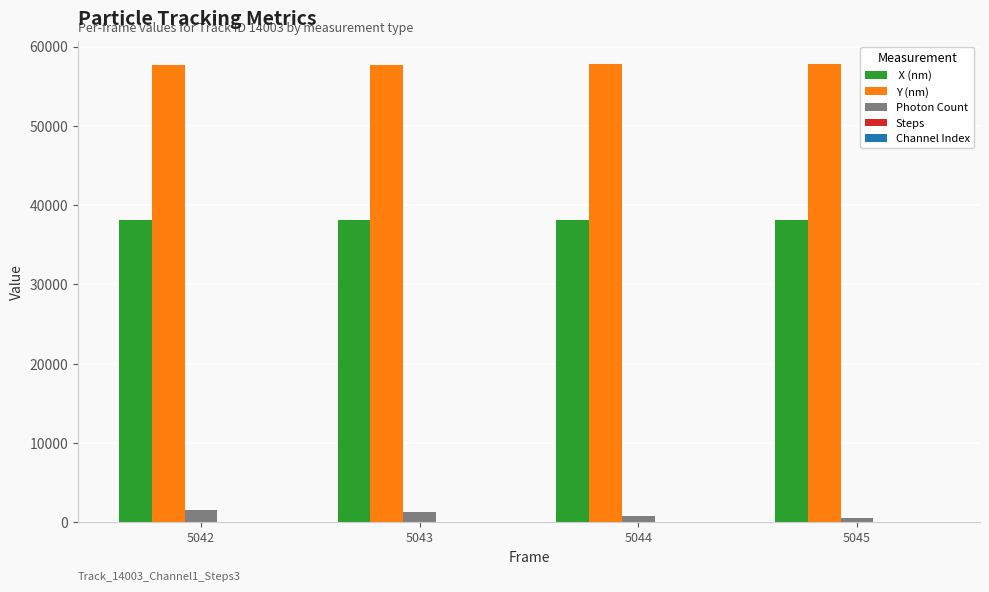

What is the greatest value displayed?

57775.5